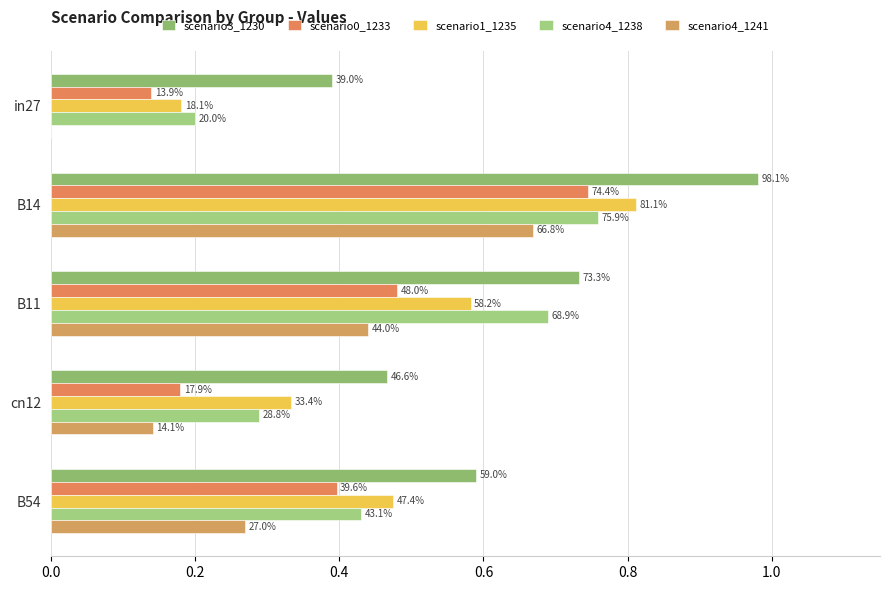

How many categories are shown in the chart?

5